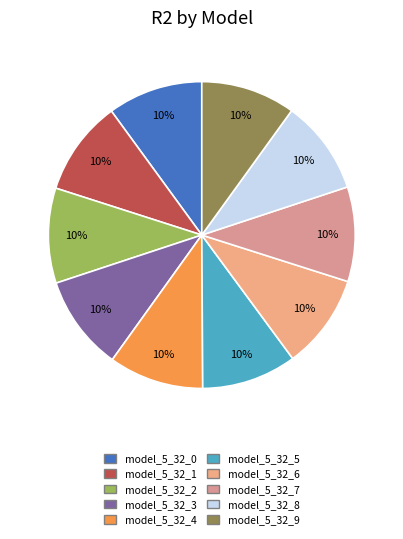

What is the largest slice in the pie chart?

model_5_32_0